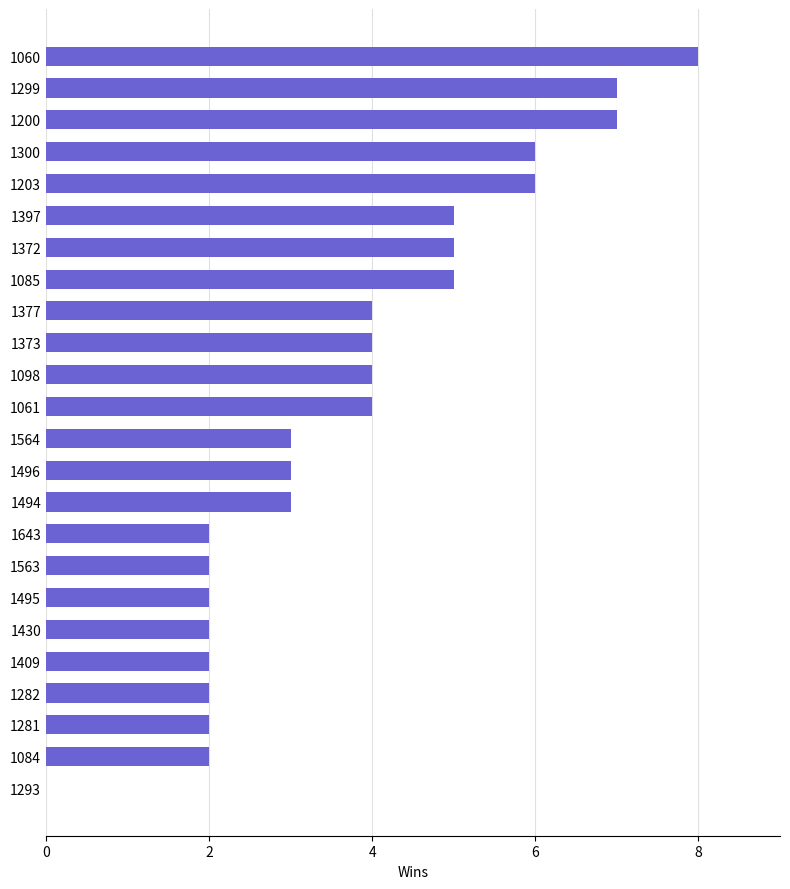

What is the ratio of the value at 1060 to the value at 1496?

2.7